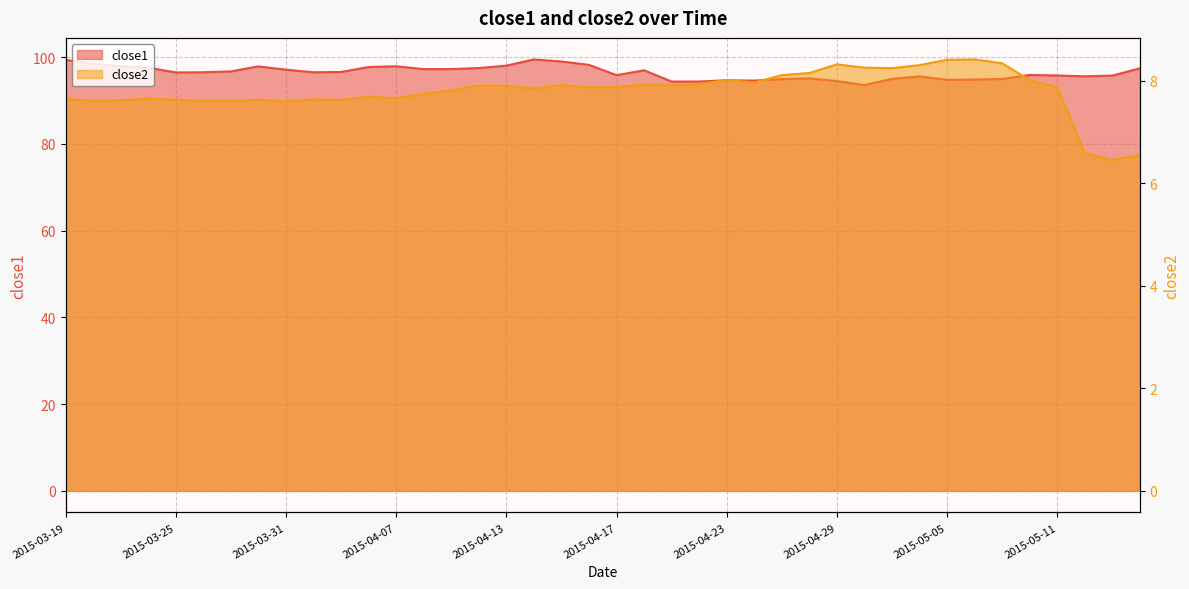

What is the sum of the close2 values at 2015-04-09 and 2015-03-27?

15.4